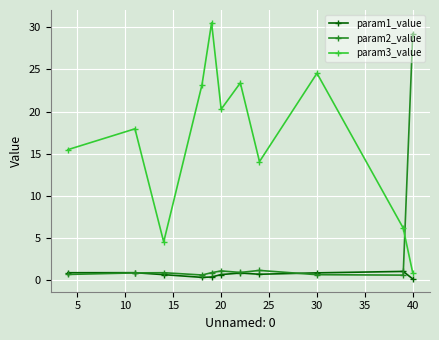

What is the maximum value for param3_value?

30.5